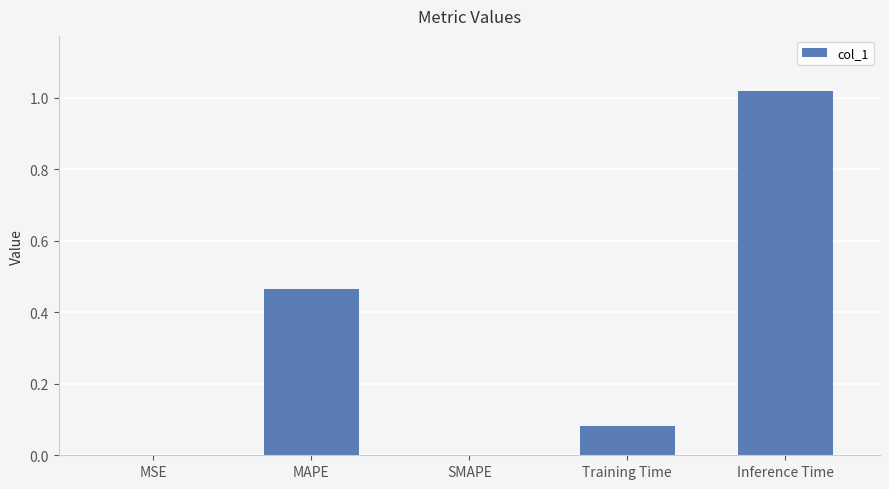

What is the sum of all values?

1.6